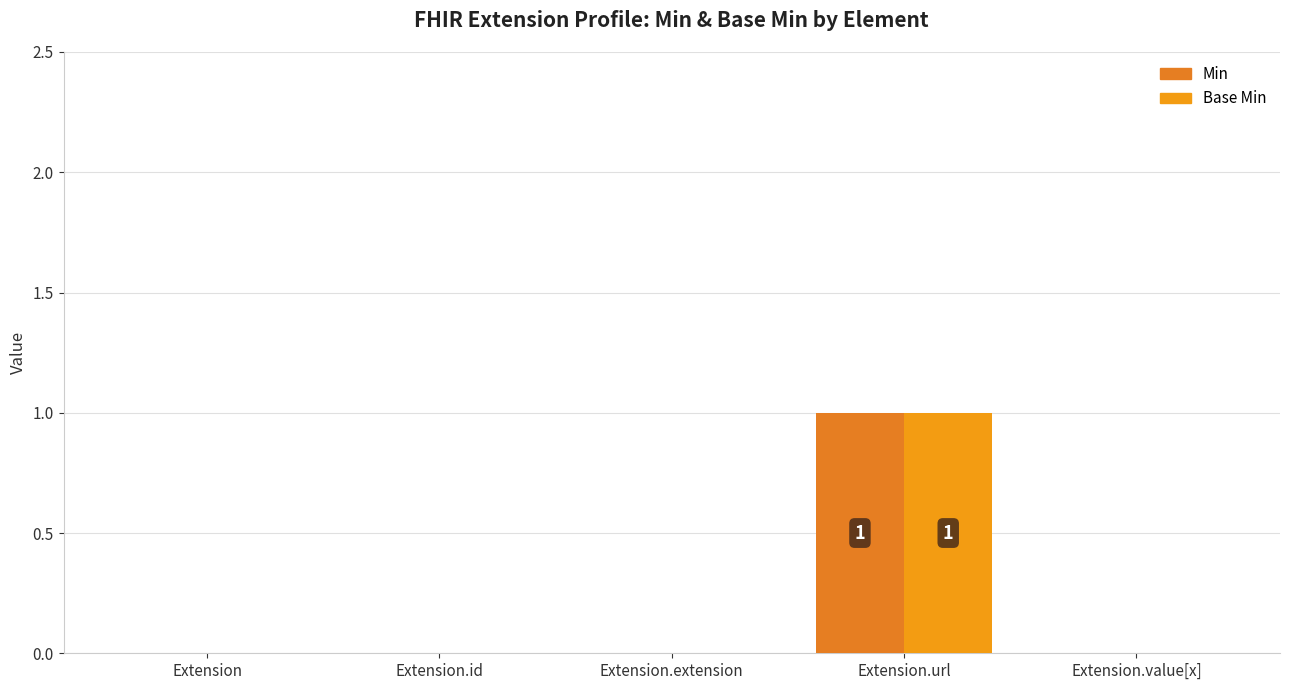

Is it true that Base Min equals 0 at Extension?

True